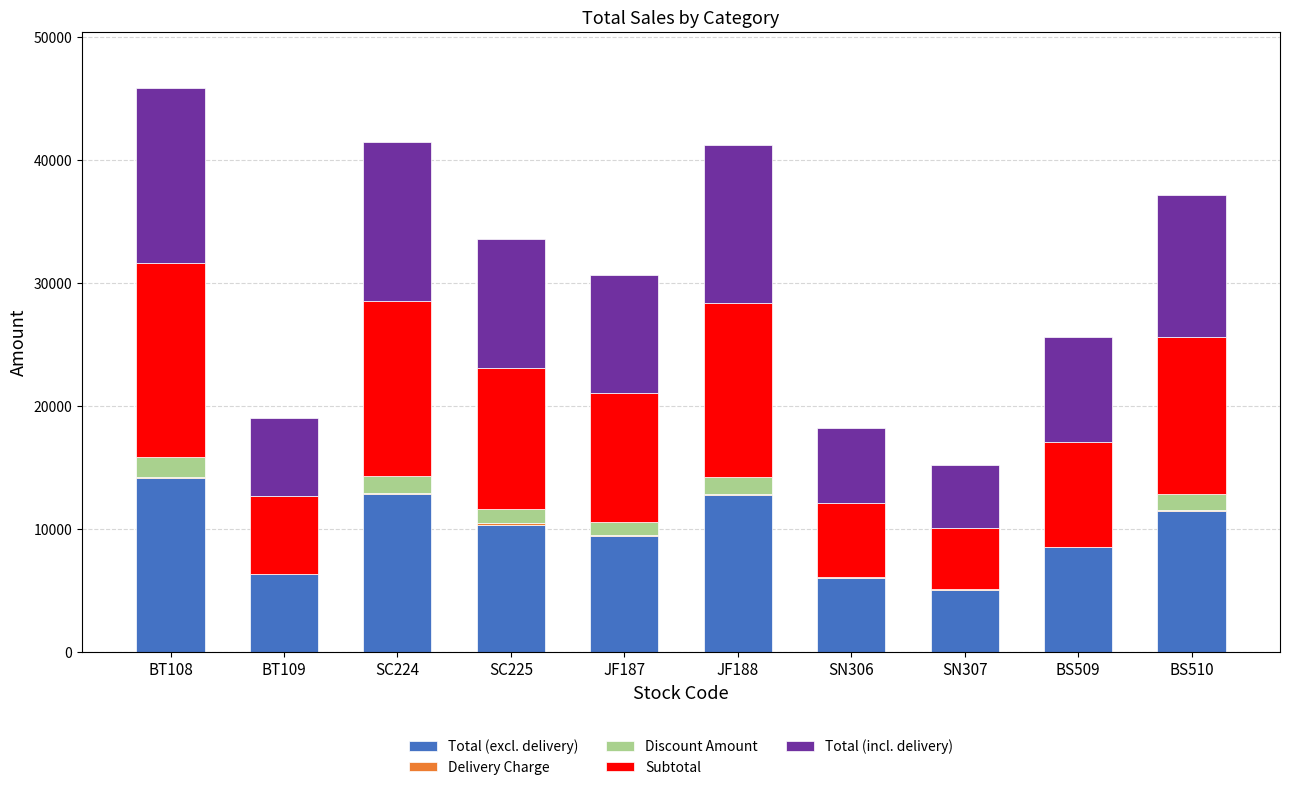

What is the highest value of the Total (excl. delivery) series?

14175.0